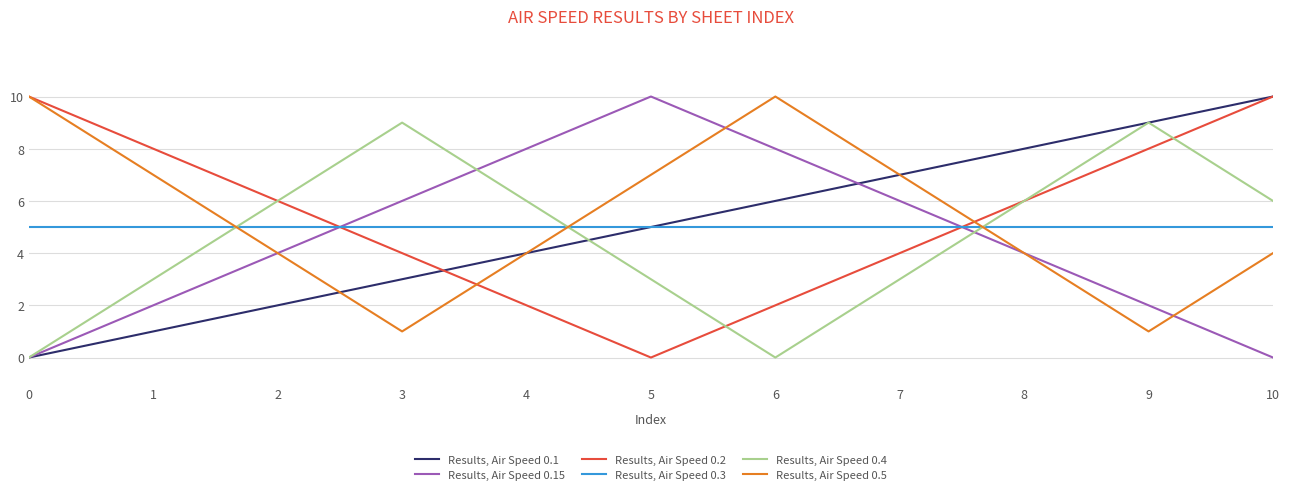

Between which two adjacent categories do Results, Air Speed 0.1 and Results, Air Speed 0.5 first intersect?

2 and 3